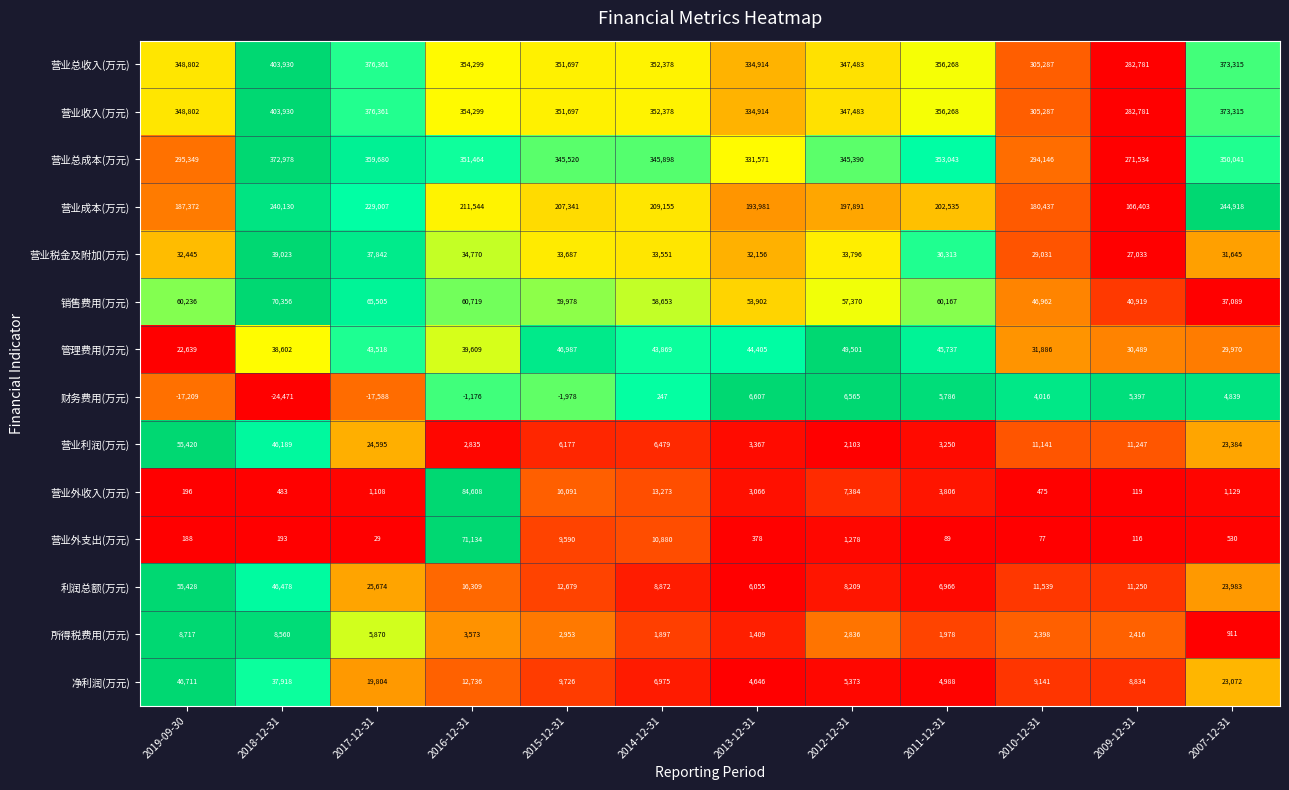

Count the number of data series in this chart.

14